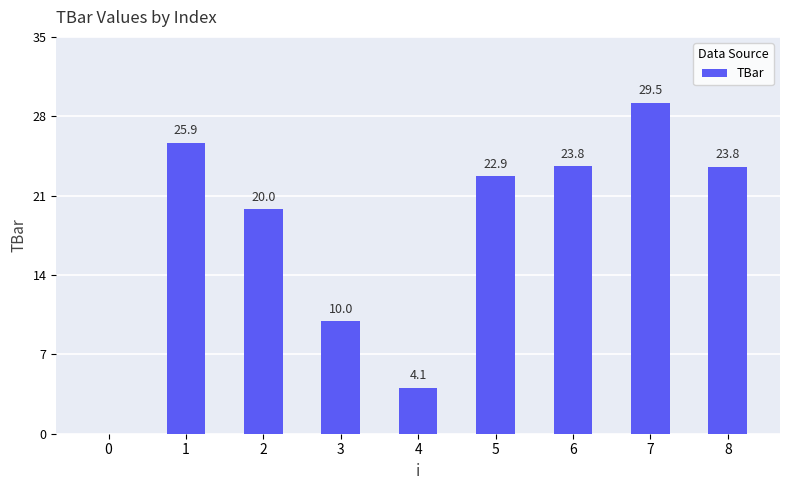

Is it true that the value at 0 is 0.0?

True